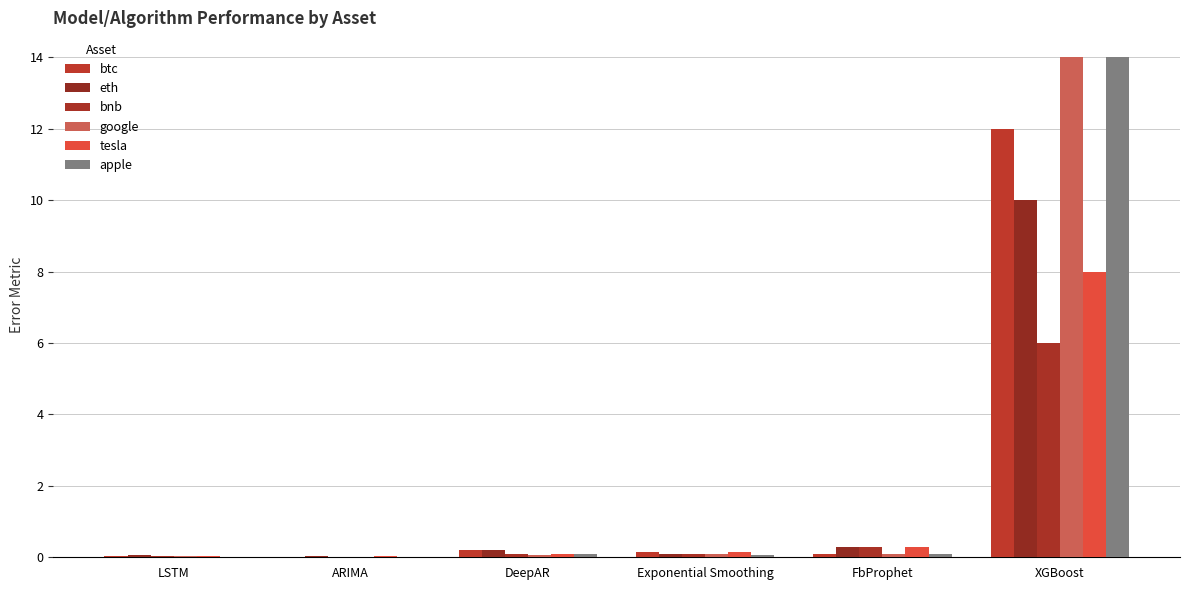

Read the eth value at DeepAR.

0.2